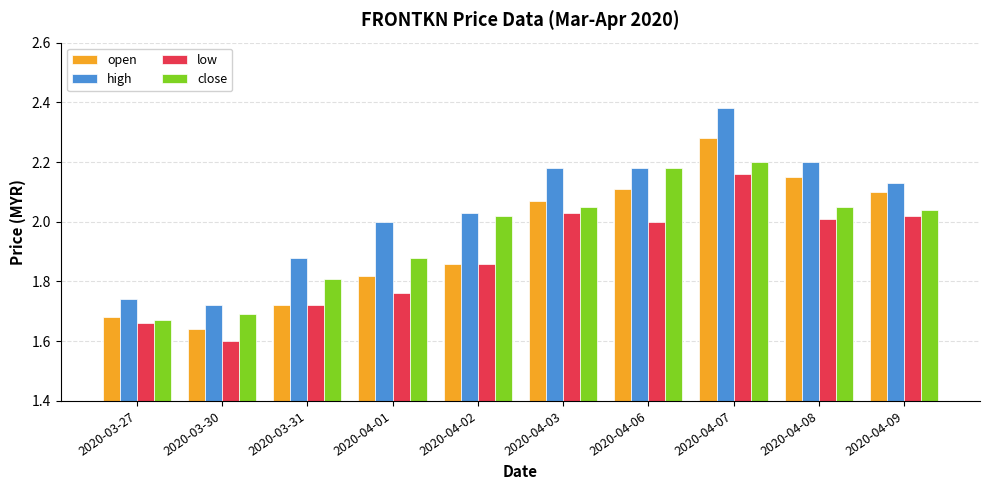

What is the total value across all series at 2020-03-30?

6.7